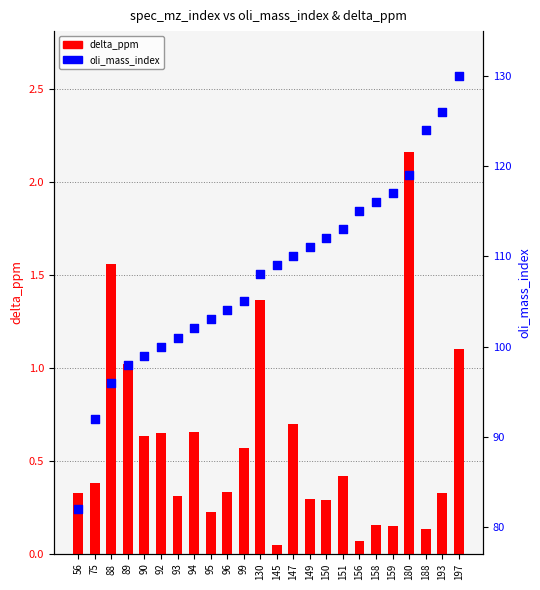

At how many categories does at least one series exceed 43?

24